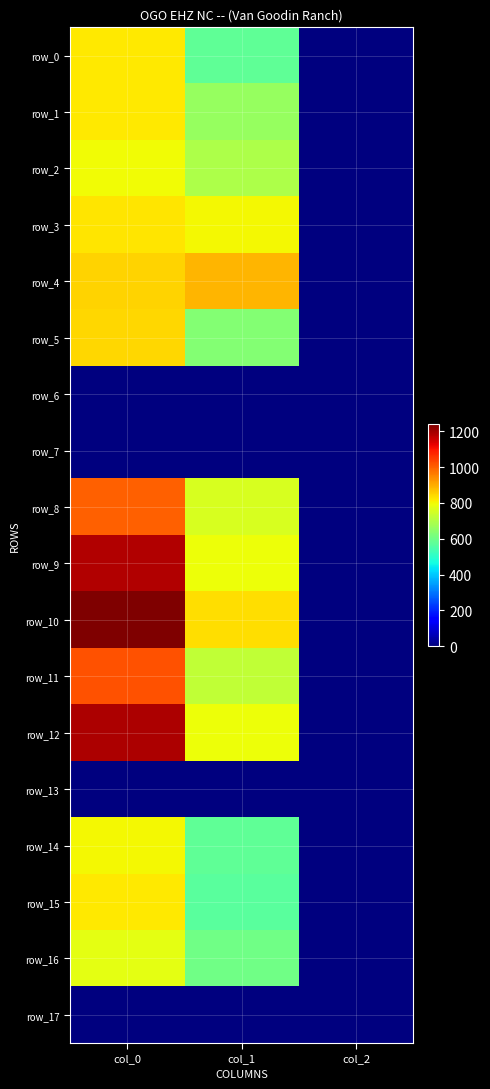

Which series changed the most between col_0 and col_2?

row_10